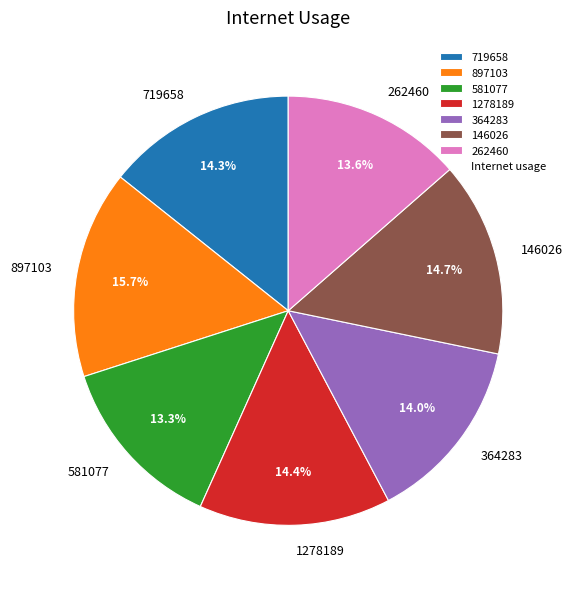

What percentage is the 581077 slice, to the nearest percent?

13%